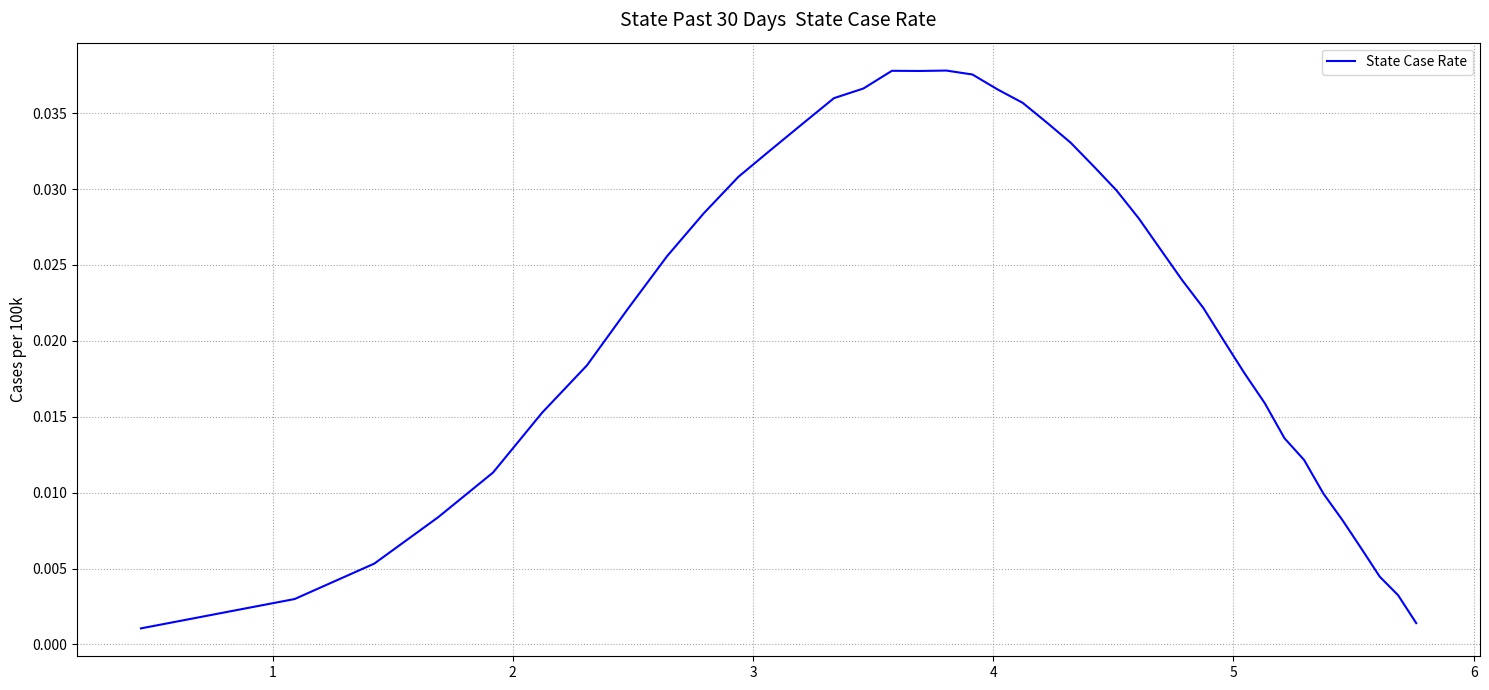

How many interior local peaks (higher than both neighbors) does the data have?

2